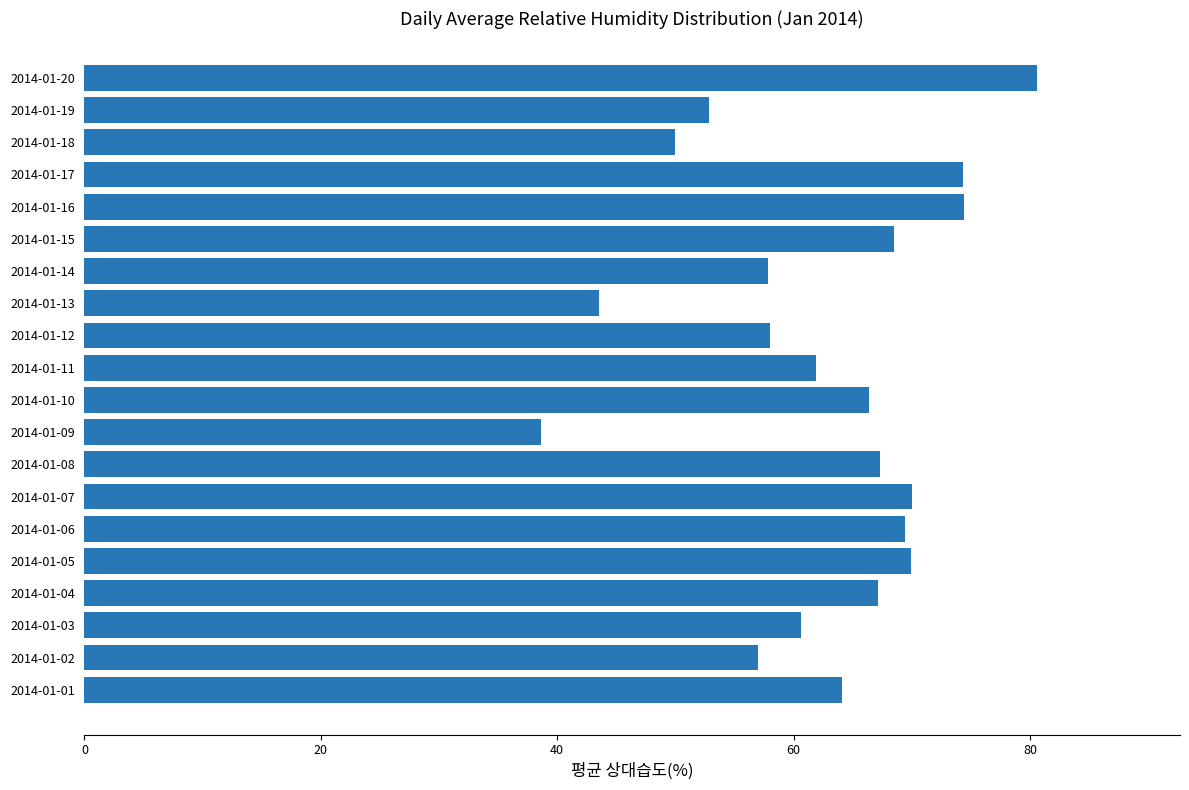

The value at 2014-01-13 is 43.5. True or false?

True